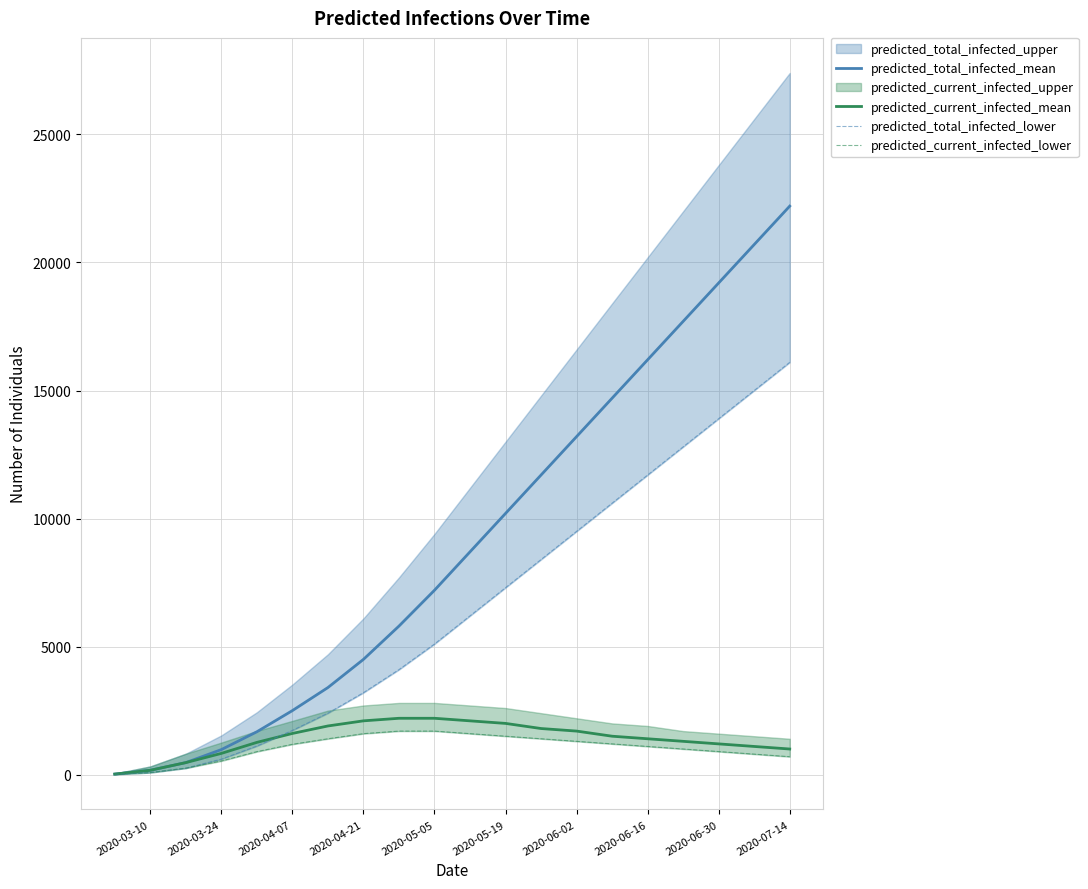

What is the maximum value for predicted_current_infected_mean?

2200